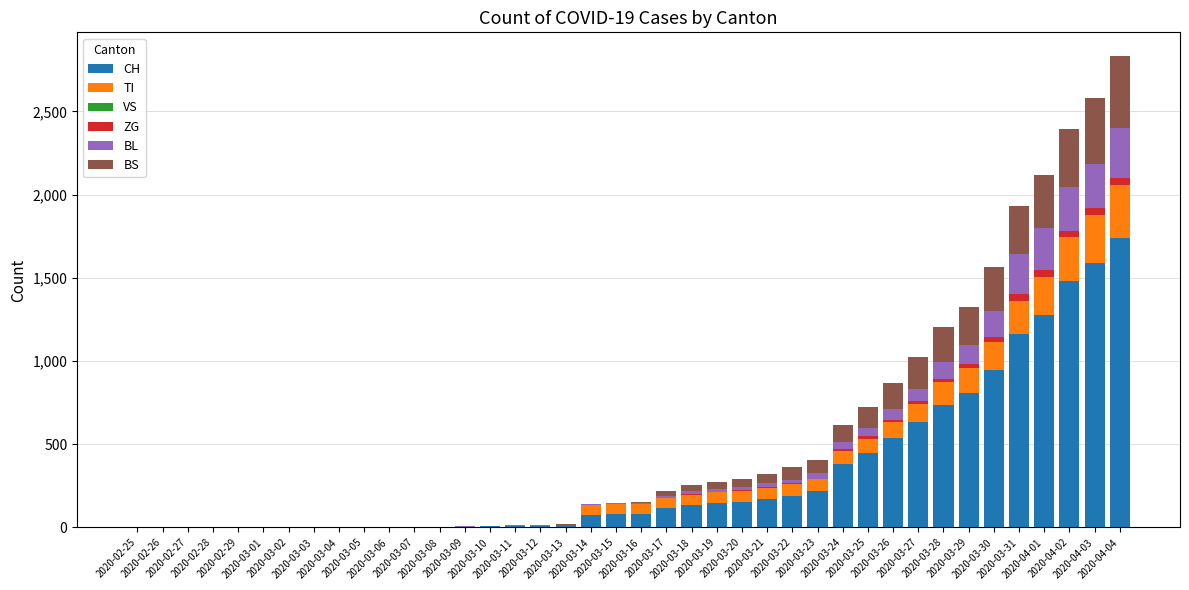

Are the bars horizontal?

No